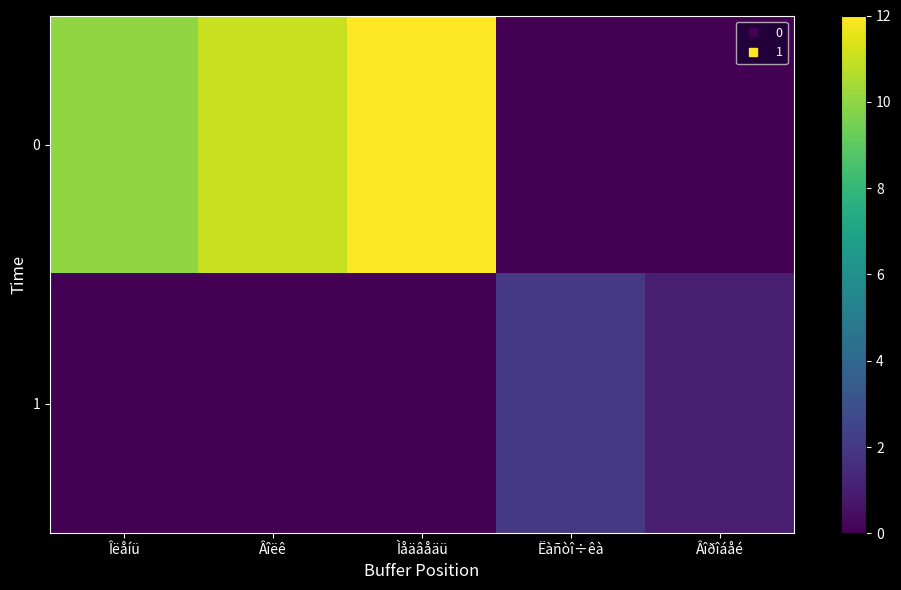

Which label corresponds to the smallest value in the chart?

Ëàñòî÷êà